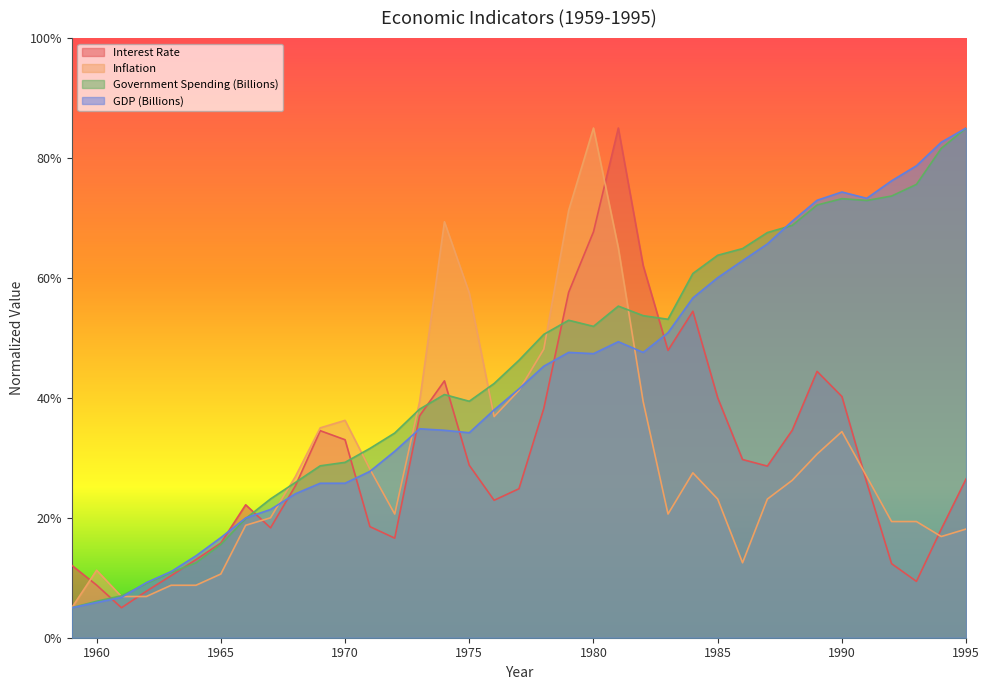

Reading right to left, list all the values displayed in this chart.

Interest Rate: 1995=26.5	1994=18.1	1993=9.4	1992=12.3	1991=25.9	1990=40.2	1989=44.4	1988=34.6	1987=28.6	1986=29.7	1985=40.0	1984=54.4	1983=47.9	1982=62.1	1981=85.0	1980=67.7	1979=57.6	1978=38.2	1977=24.8	1976=22.9	1975=28.8	1974=42.8	1973=37.0	1972=16.6	1971=18.5	1970=33.0	1969=34.5	1968=25.3	1967=18.3	1966=22.2	1965=15.8	1964=13.0	1963=10.4	1962=7.7	1961=5.0	1960=8.8	1959=12.1
Inflation: 1995=18.1	1994=16.9	1993=19.4	1992=19.4	1991=26.9	1990=34.4	1989=30.6	1988=26.2	1987=23.1	1986=12.5	1985=23.1	1984=27.5	1983=20.6	1982=39.4	1981=65.0	1980=85.0	1979=71.3	1978=48.1	1977=41.2	1976=36.9	1975=57.5	1974=69.4	1973=39.4	1972=20.6	1971=28.1	1970=36.2	1969=35.0	1968=26.9	1967=20.0	1966=18.8	1965=10.6	1964=8.8	1963=8.8	1962=6.9	1961=6.9	1960=11.2	1959=5.0
Government Spending (Billions): 1995=85.0	1994=81.6	1993=75.6	1992=73.7	1991=72.9	1990=73.2	1989=72.2	1988=68.8	1987=67.6	1986=64.9	1985=63.8	1984=60.7	1983=53.1	1982=53.7	1981=55.3	1980=51.9	1979=52.9	1978=50.6	1977=46.3	1976=42.4	1975=39.4	1974=40.6	1973=38.1	1972=34.1	1971=31.6	1970=29.2	1969=28.7	1968=25.9	1967=23.1	1966=19.9	1965=15.6	1964=12.5	1963=10.9	1962=9.0	1961=7.0	1960=6.1	1959=5.0
GDP (Billions): 1995=85.0	1994=82.6	1993=78.7	1992=76.2	1991=73.3	1990=74.3	1989=72.9	1988=69.5	1987=65.7	1986=62.9	1985=60.0	1984=56.7	1983=50.9	1982=47.6	1981=49.4	1980=47.4	1979=47.6	1978=45.3	1977=41.5	1976=38.0	1975=34.2	1974=34.6	1973=34.8	1972=31.1	1971=27.7	1970=25.8	1969=25.8	1968=24.0	1967=21.4	1966=20.0	1965=16.7	1964=13.7	1963=11.0	1962=9.2	1961=6.7	1960=5.9	1959=5.0